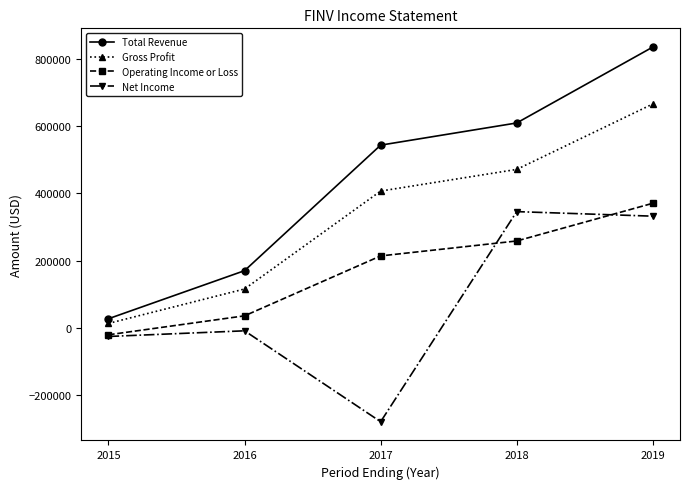

At which label does Operating Income or Loss reach its peak?

2019